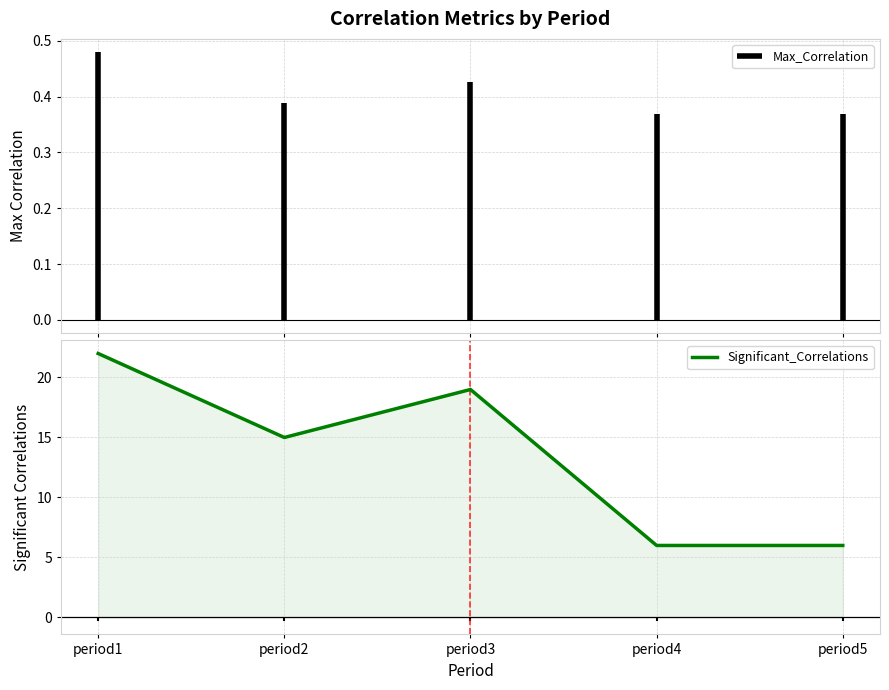

Between period1 and period5, which is larger?

period1